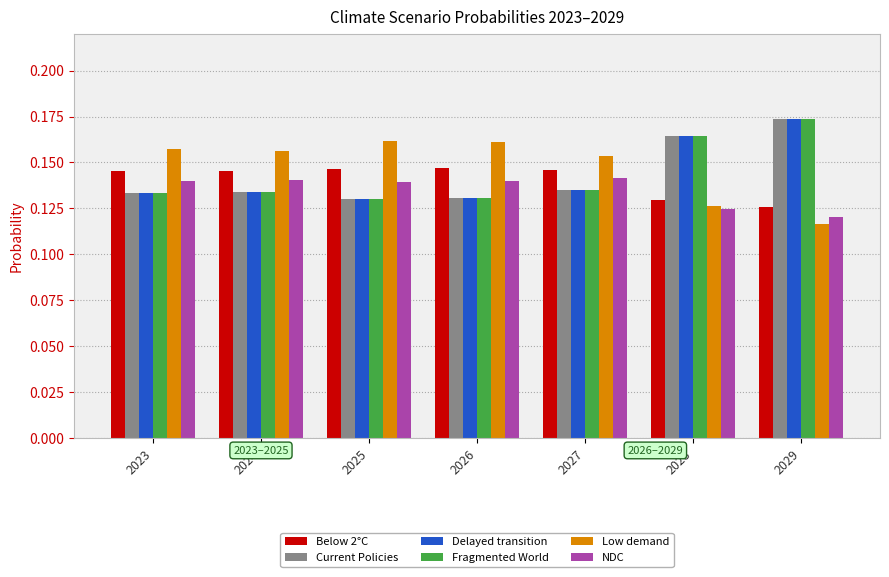

Which category has the lowest value across all series?

2029